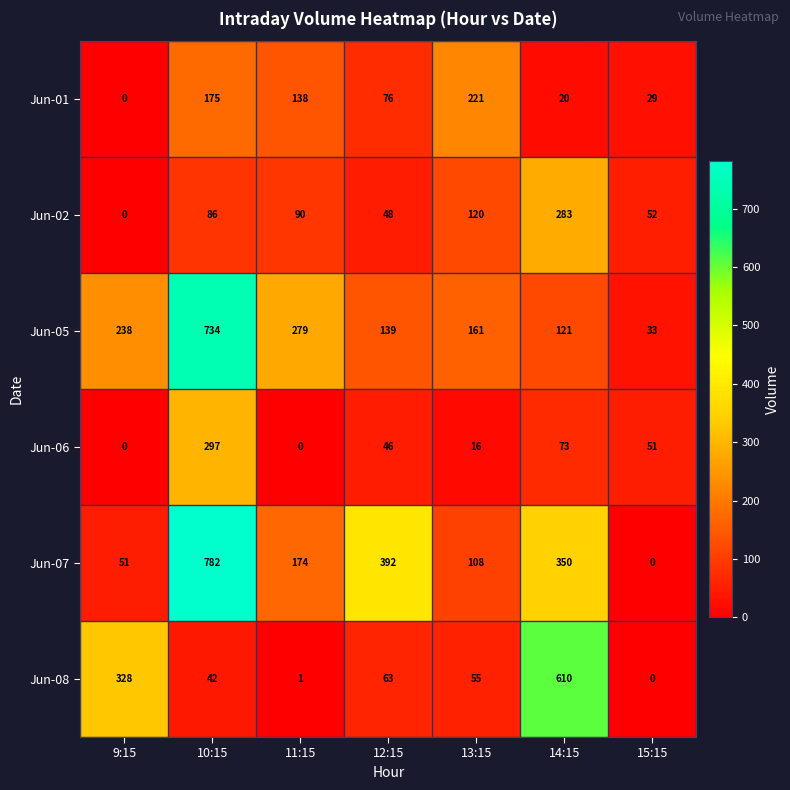

Rank the series by their maximum value, from highest to lowest.

Jun-07, Jun-05, Jun-08, Jun-06, Jun-02, Jun-01